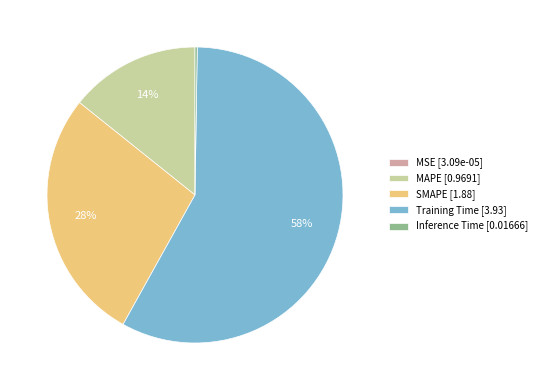

To the nearest percent, what is the combined percentage of MAPE [0.9691] and Training Time [3.93]?

72%